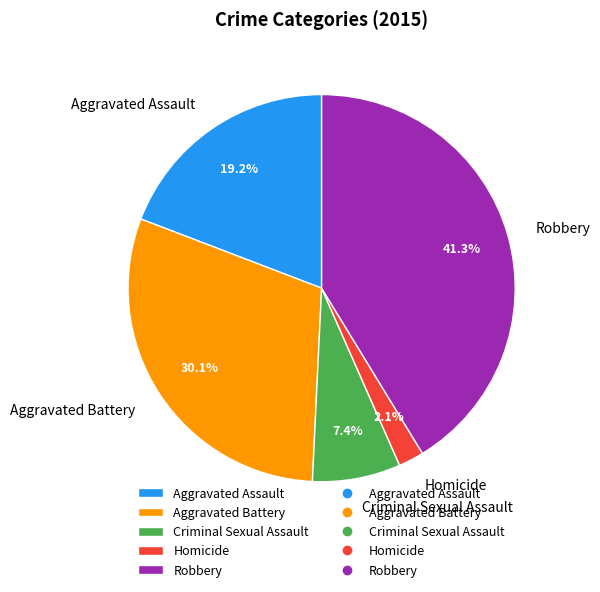

Rank the categories by value from lowest to highest.

Homicide, Criminal Sexual Assault, Aggravated Assault, Aggravated Battery, Robbery